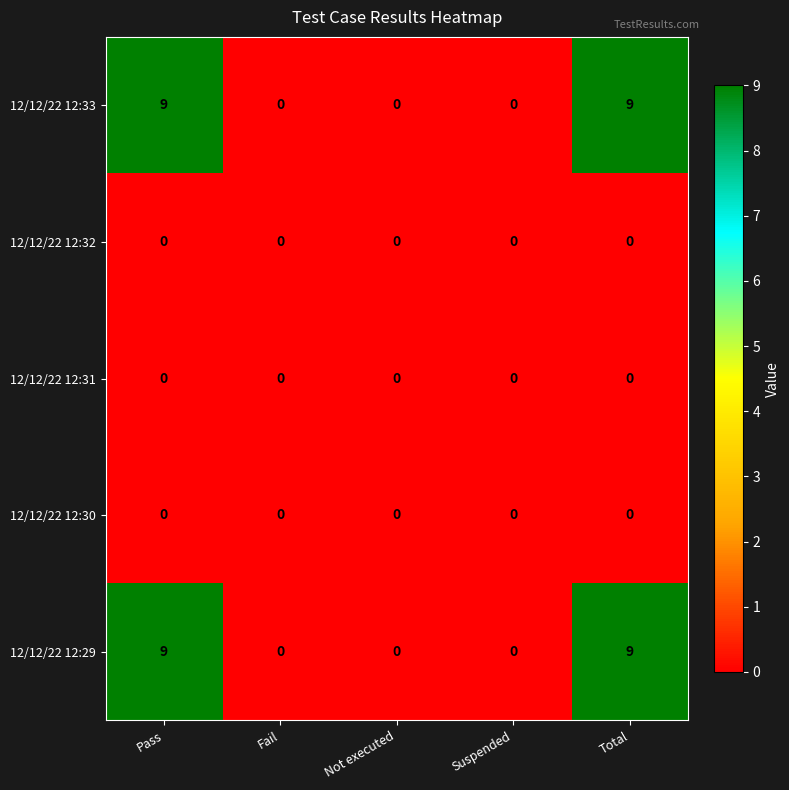

What is the spread (max minus min) of values at Pass?

9